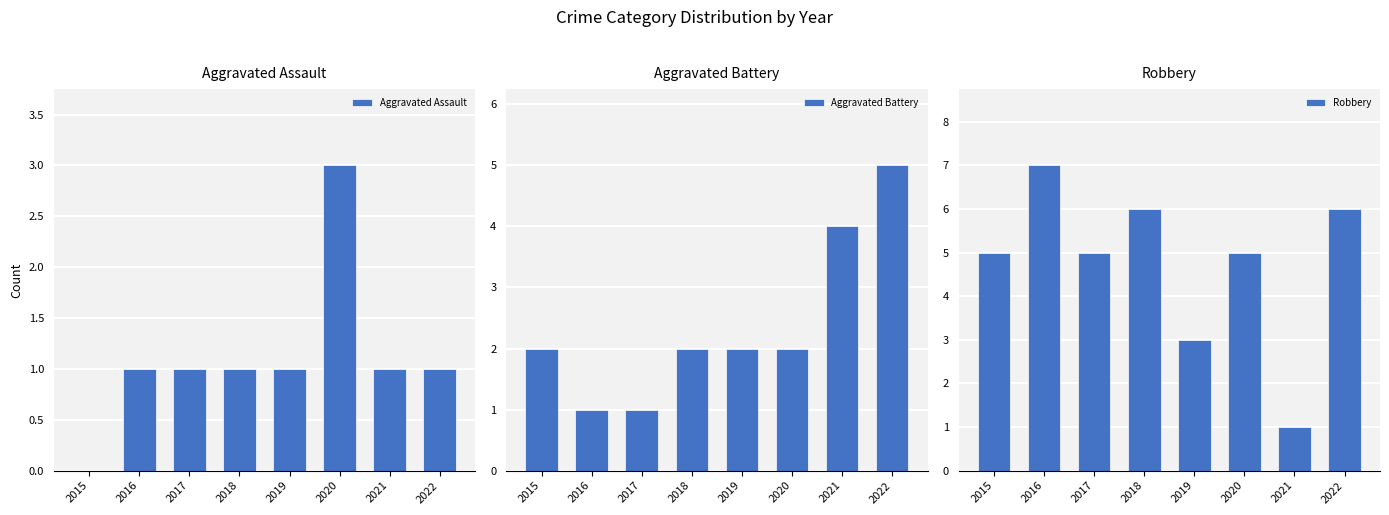

What is the spread (max minus min) of values at 2020?

3